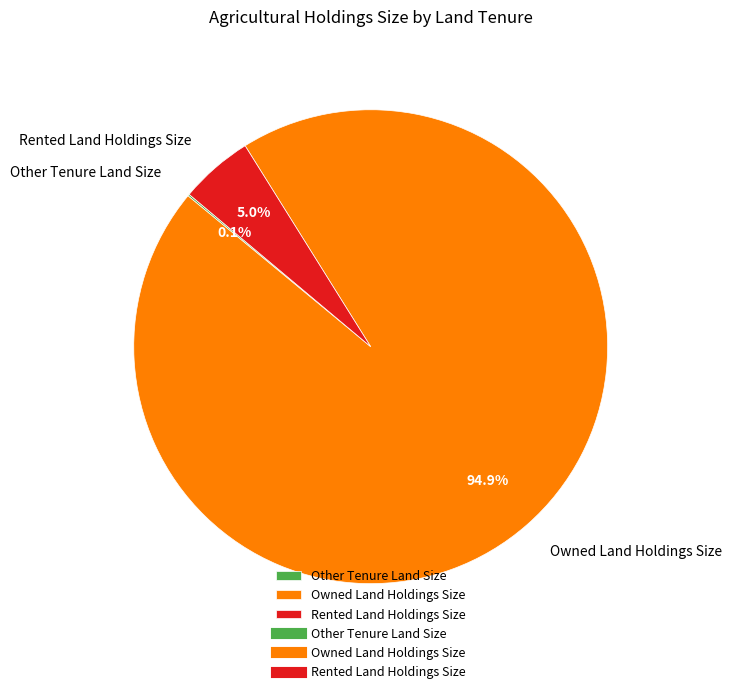

To the nearest percent, what is the difference between the largest and smallest slice percentages?

95%